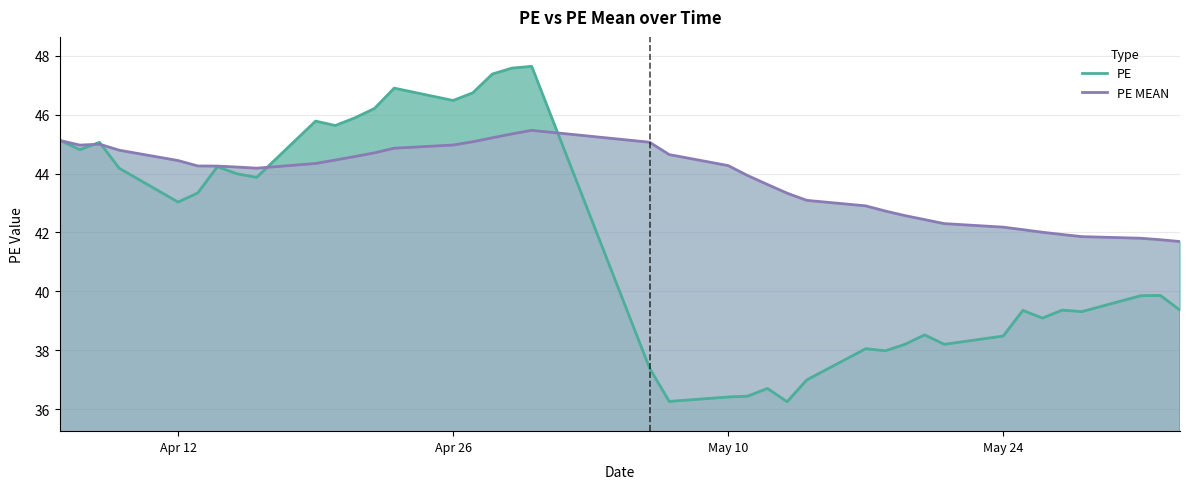

Which series has the widest spread of values?

PE